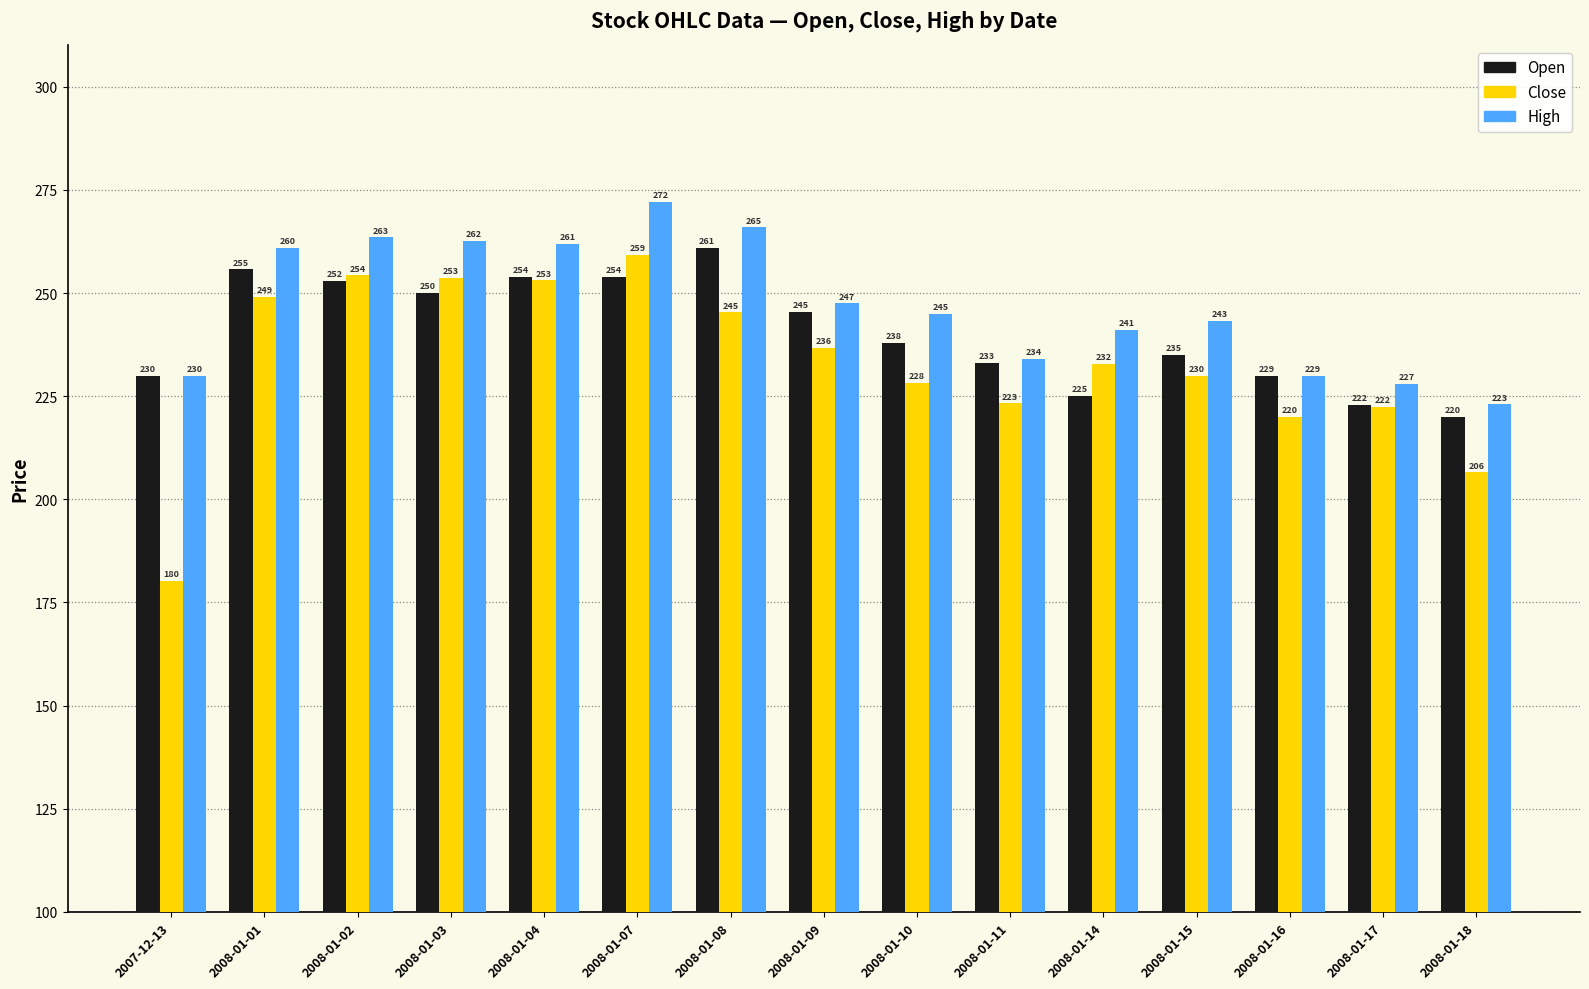

Which series changed the most between 2008-01-08 and 2008-01-14?

Open